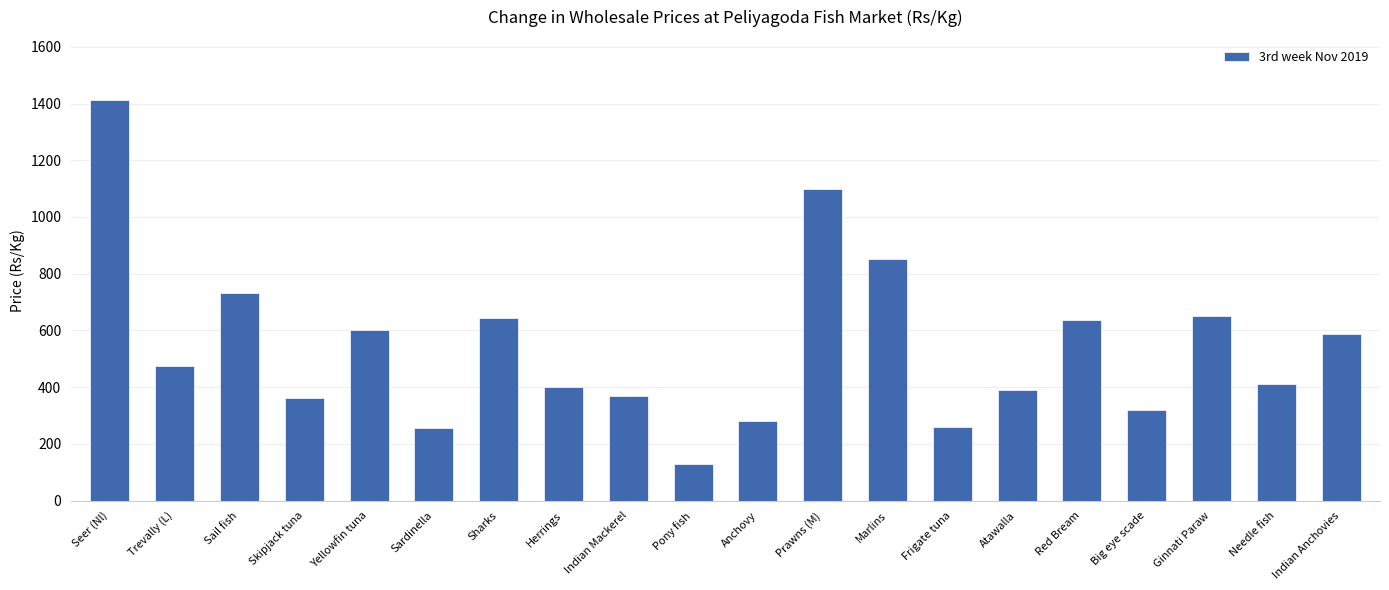

At which label is the value closest to 771?

Sail fish